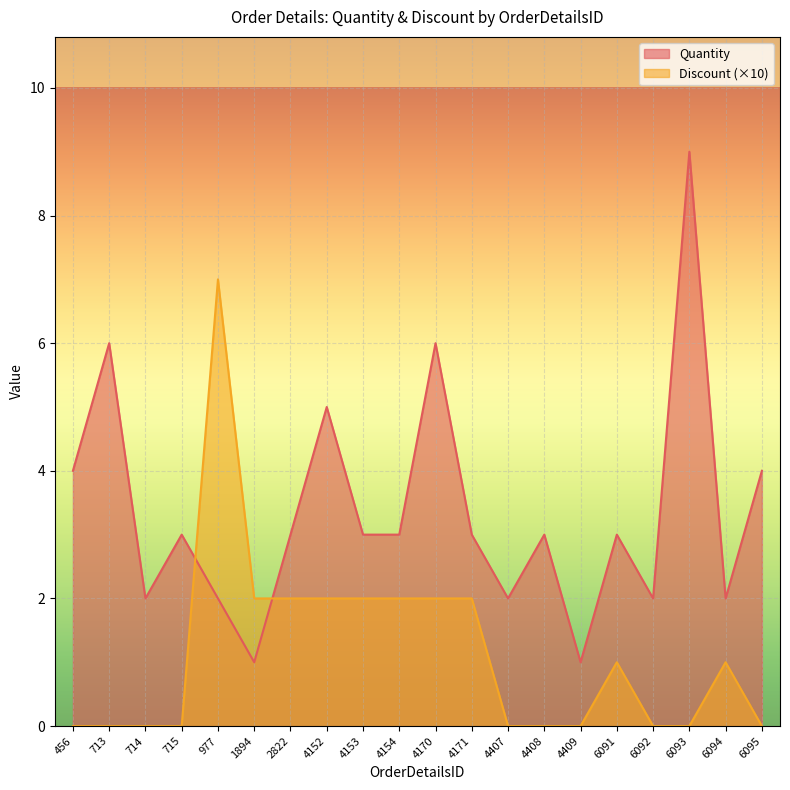

Count the number of categories in the chart.

20